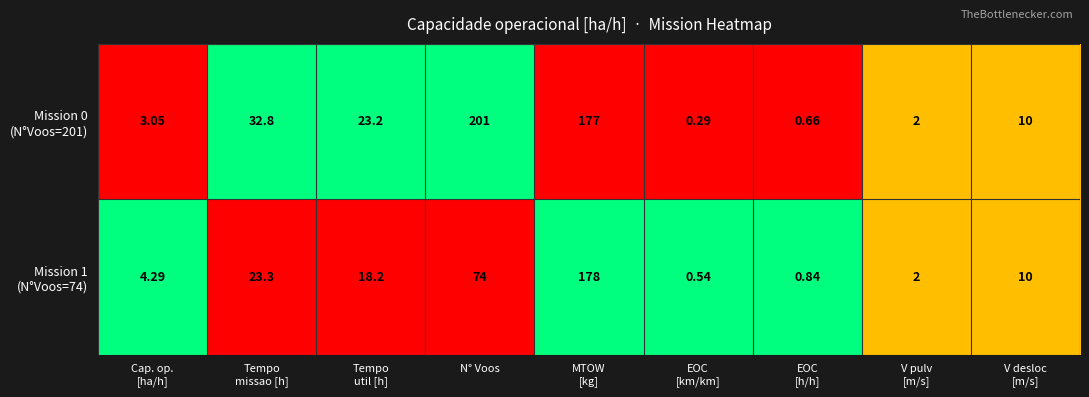

At which category does the chart reach its peak across all series?

N° Voos